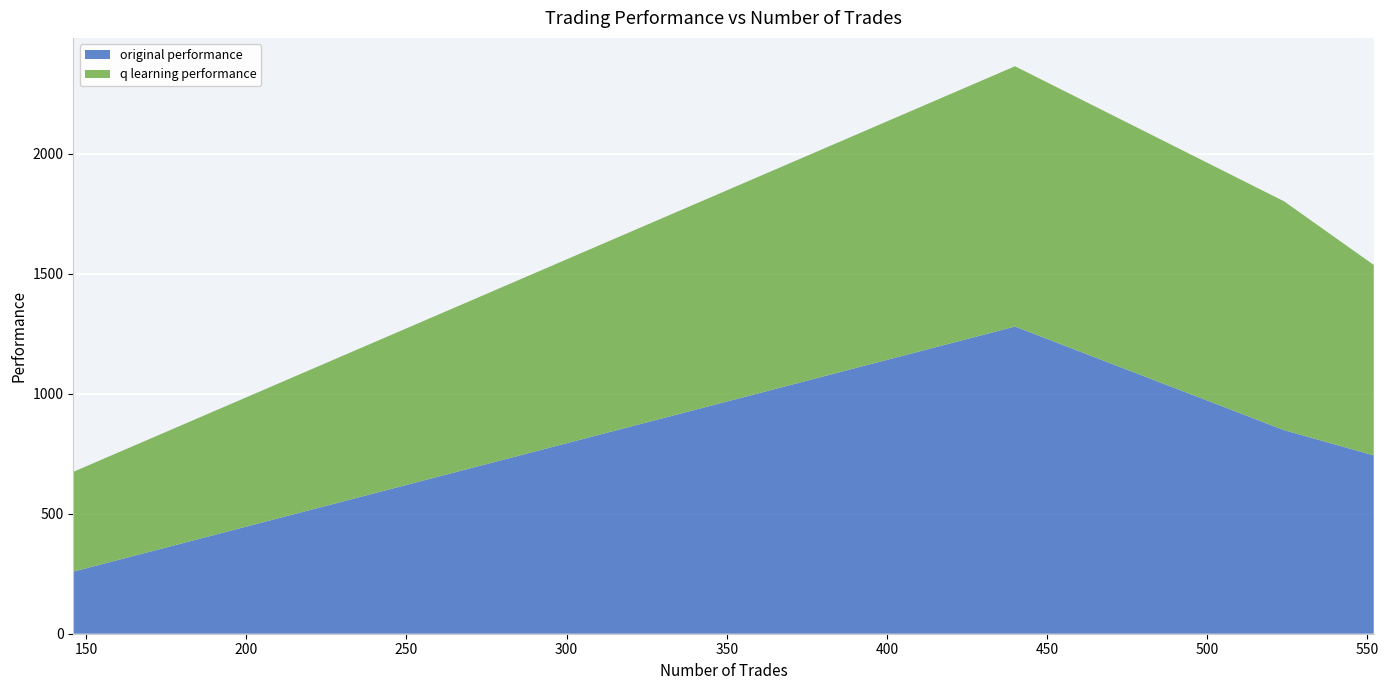

Reading left to right, list all the values displayed in this chart.

original performance: 552=743.2	524=848.4	440=1280.1	146=258.7
q learning performance: 552=793.7	524=953.7	440=1084.7	146=415.9